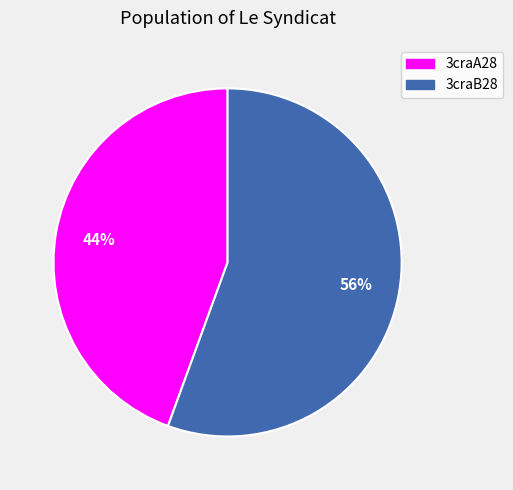

True or false: 3craA28 accounts for 58% of the total.

False